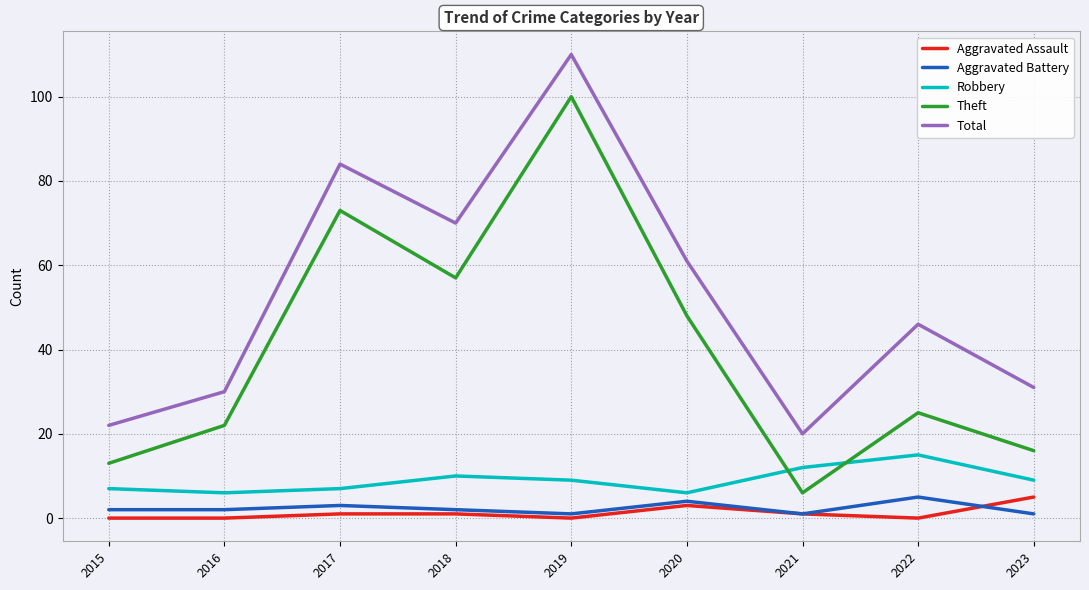

How many lines are shown in the chart?

5